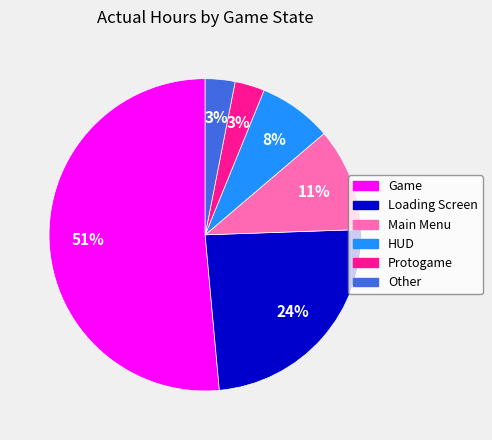

How many slices are in this pie chart?

6